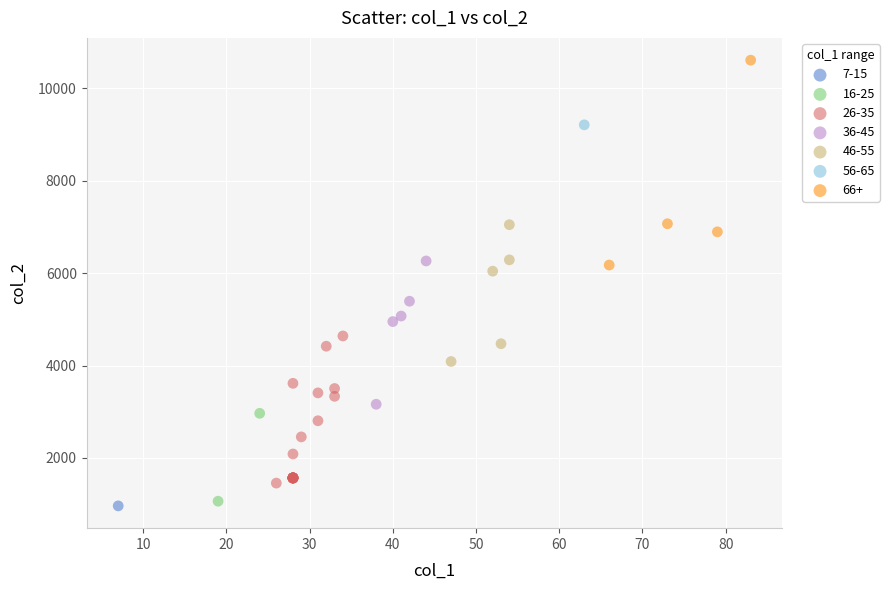

What are all the series names shown in the legend?

7-15, 16-25, 26-35, 36-45, 46-55, 56-65, 66+